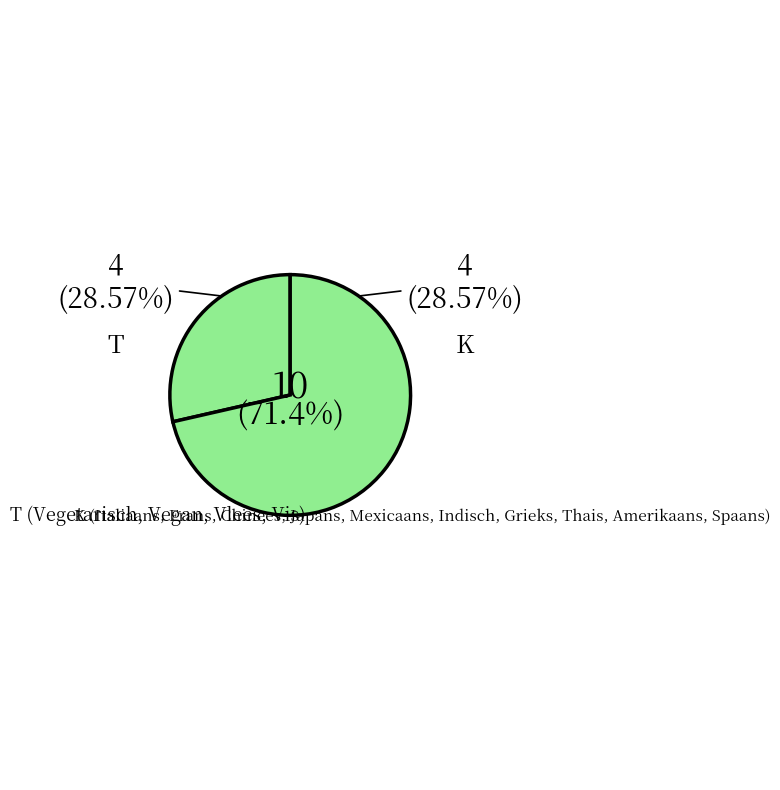

What percentage is NOT represented by K?

28.6%